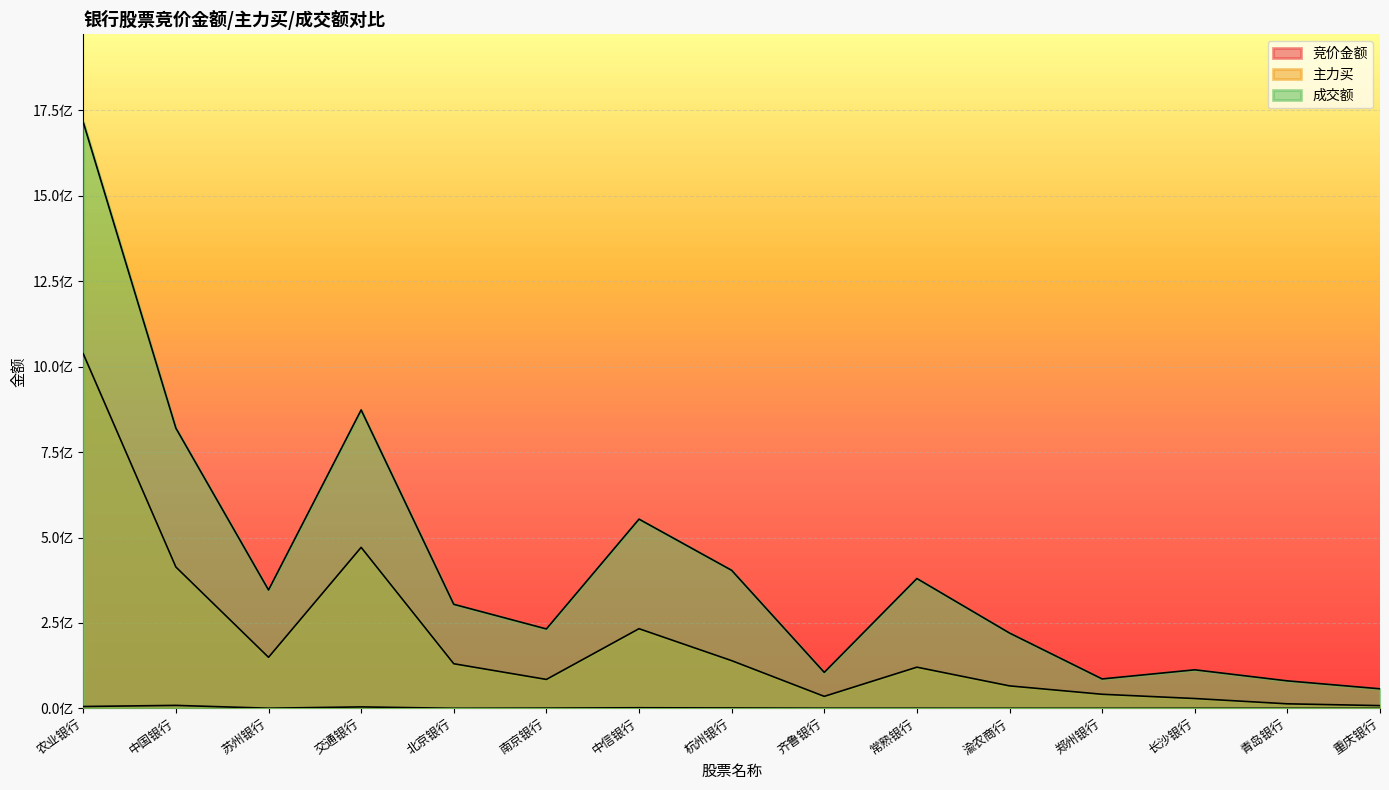

Does the chart display data point markers on the line(s)?

No